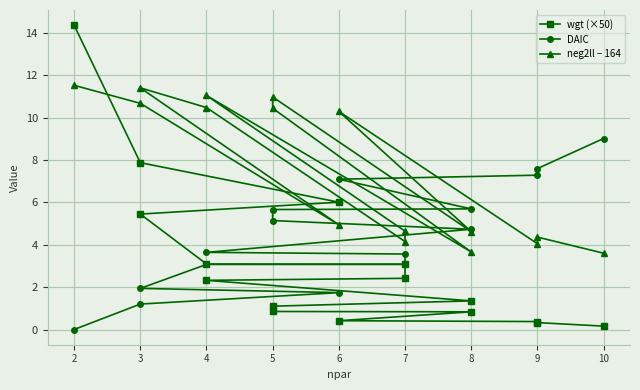

Rank the series by their average value, from highest to lowest.

neg2ll − 164, DAIC, wgt (×50)